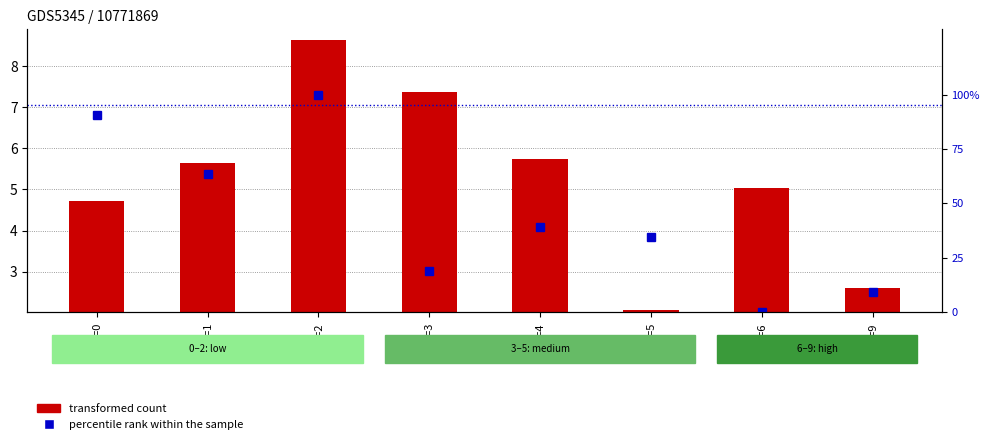

Reading right to left, list all the values displayed in this chart.

transformed count: FC=9=2.6	FC=6=5.0	FC=5=2.1	FC=4=5.7	FC=3=7.4	FC=2=8.6	FC=1=5.6	FC=0=4.7
percentile rank within the sample: FC=9=9.4	FC=6=0.0	FC=5=34.4	FC=4=39.1	FC=3=18.8	FC=2=100.0	FC=1=63.5	FC=0=90.6